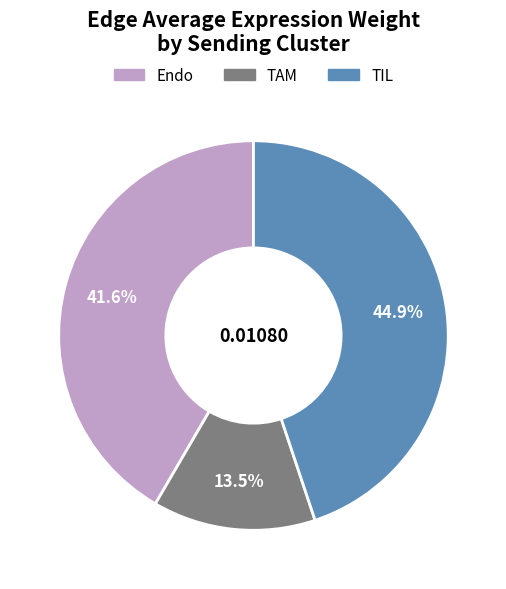

The TAM slice represents 27% of the pie. True or false?

False